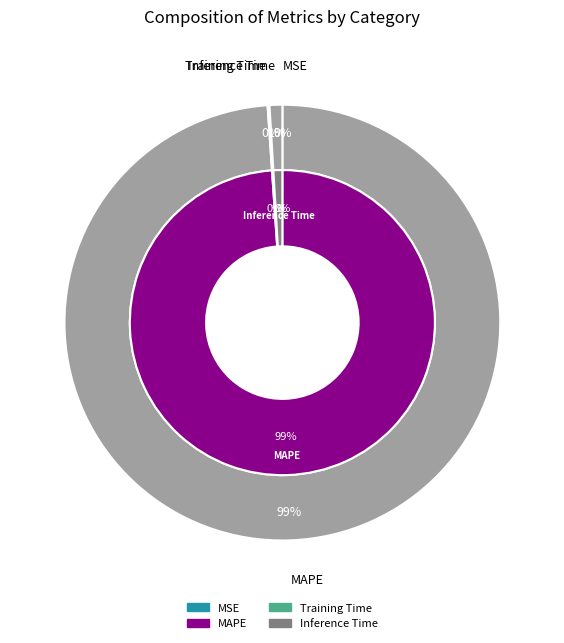

Which category has the biggest portion of the pie?

MAPE